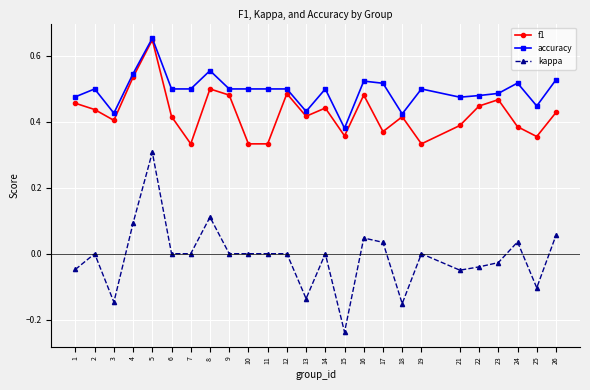

At how many categories does at least one series exceed 0?

25